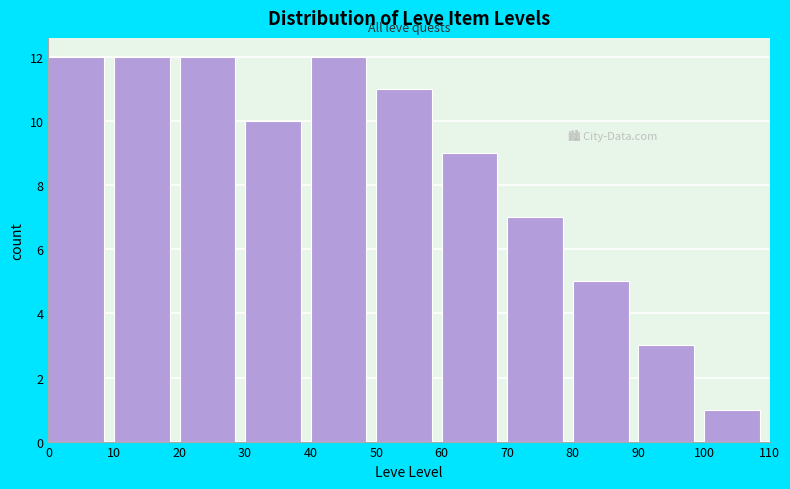

Reading left to right, list every bar in this chart as the range it spans on the x-axis followed by its height. The values are not printed on the chart, so give them approximately, as read against the axis.

0 to 10: 12
10 to 20: 12
20 to 30: 12
30 to 40: 10
40 to 50: 12
50 to 60: 11
60 to 70: 9
70 to 80: 7
80 to 90: 5
90 to 100: 3
100 to 110: 1